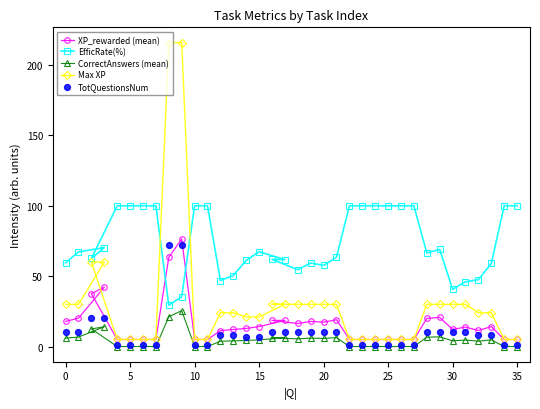

Which series has the largest total across all categories?

EfficRate(%)